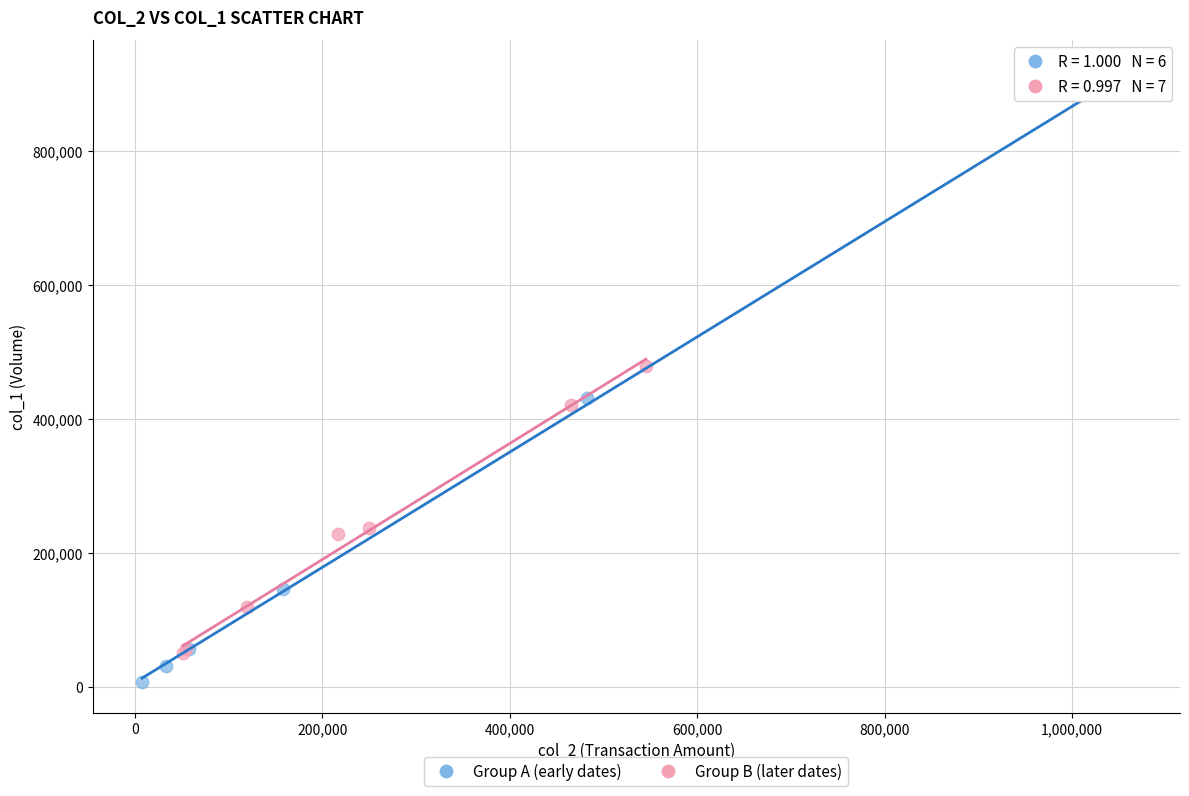

Which series reaches the minimum Y coordinate?

Group A (early dates)